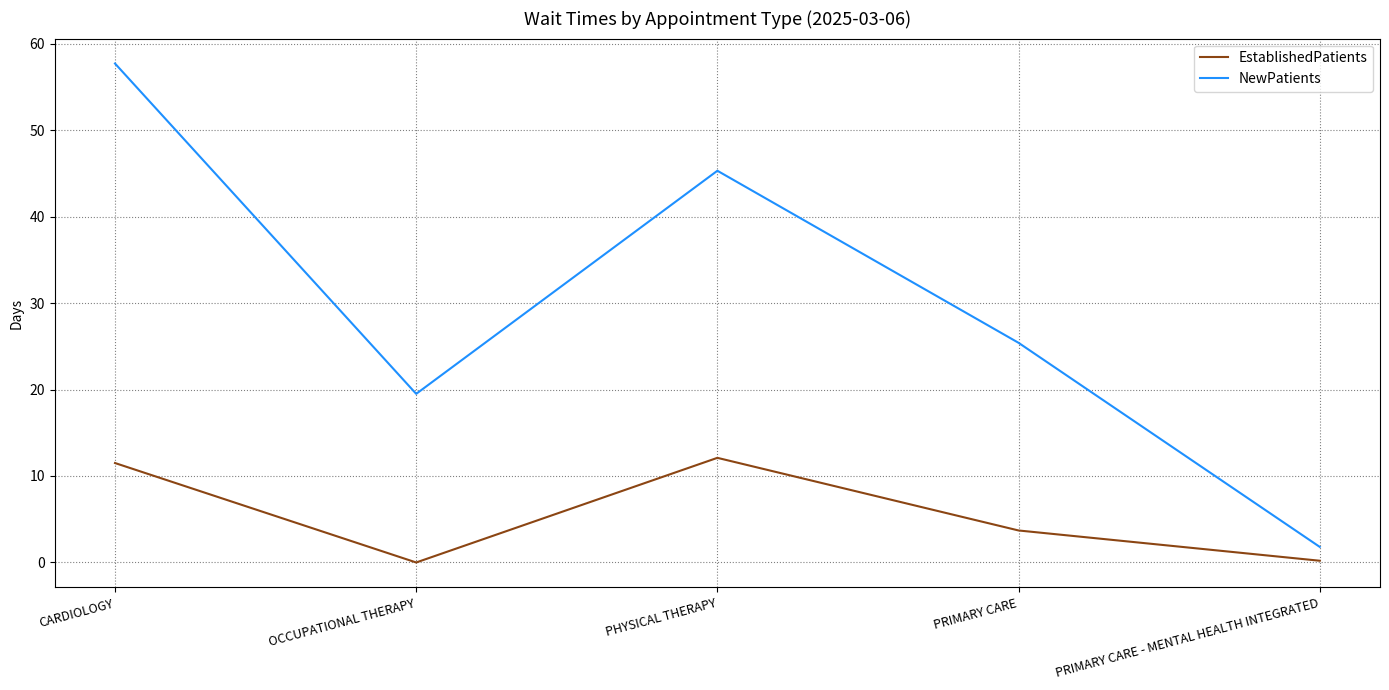

What position from the right is CARDIOLOGY?

5